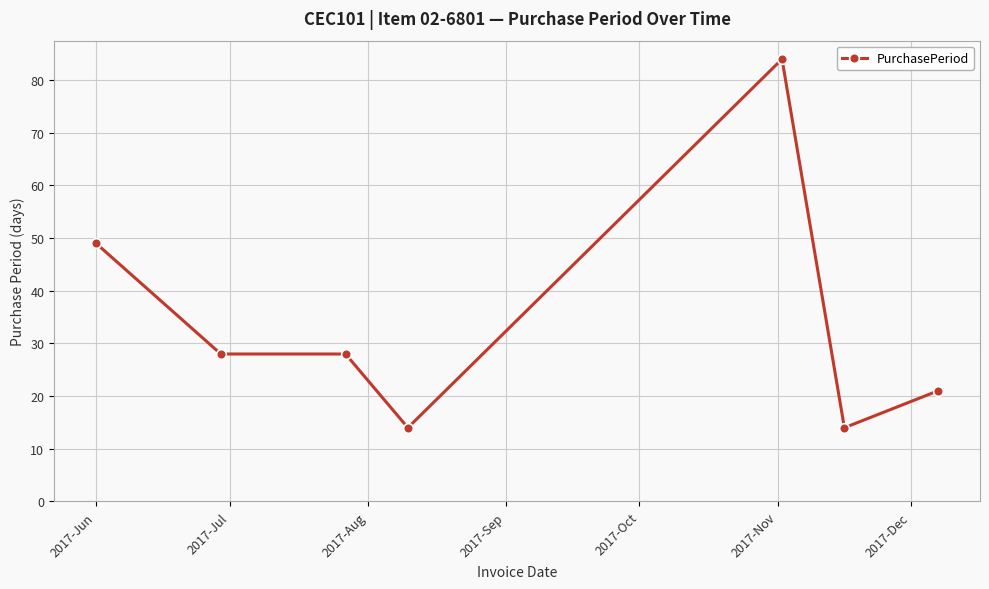

How many lines are shown in the chart?

1